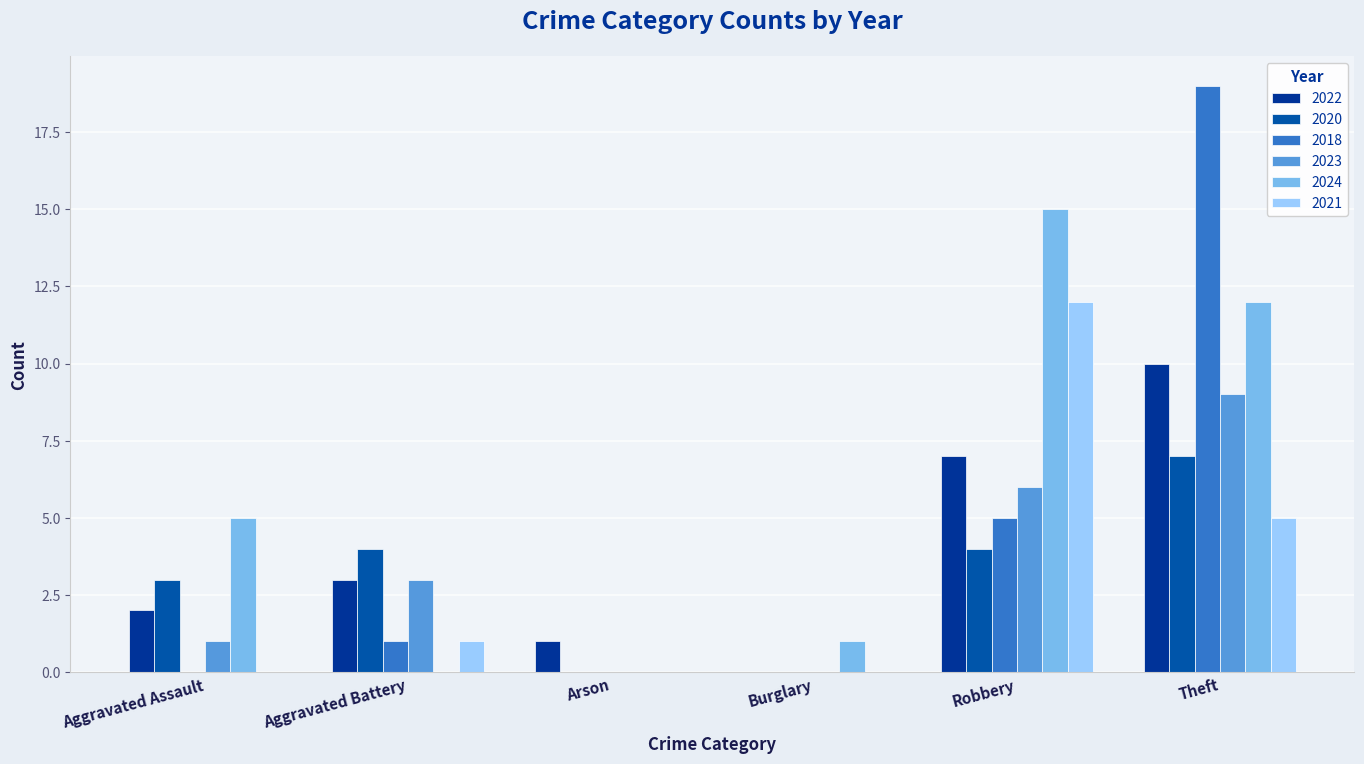

Between Aggravated Assault and Theft, which series saw the biggest shift?

2018